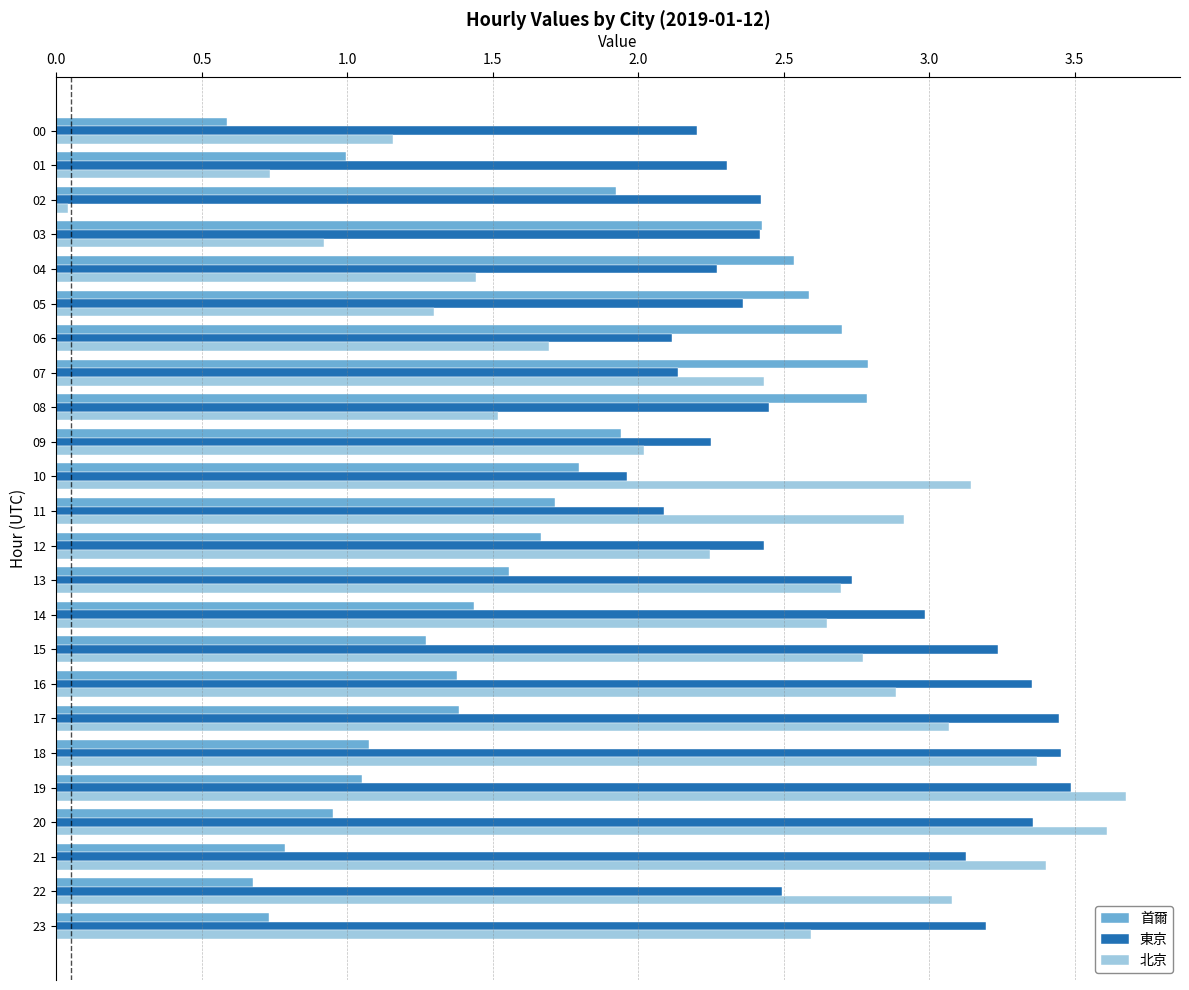

At 10, list the series in order from largest to smallest.

北京, 東京, 首爾